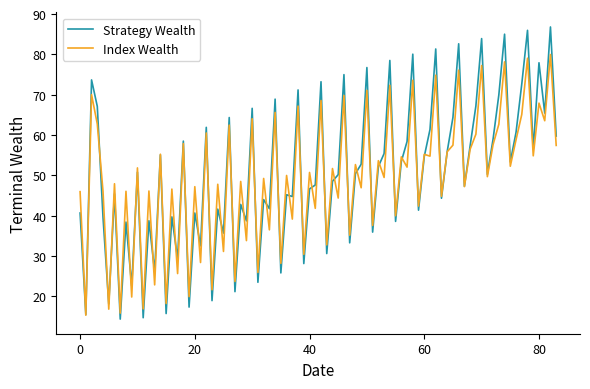

What are all the series names shown in the legend?

Strategy Wealth, Index Wealth